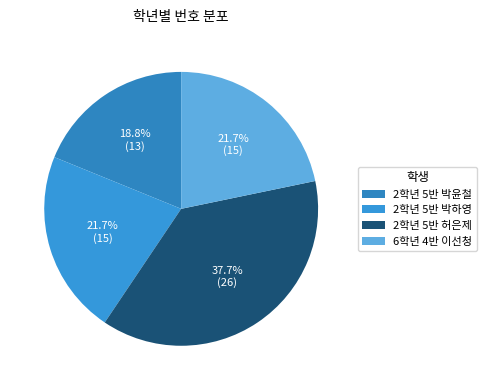

Is there a majority slice in this chart?

No